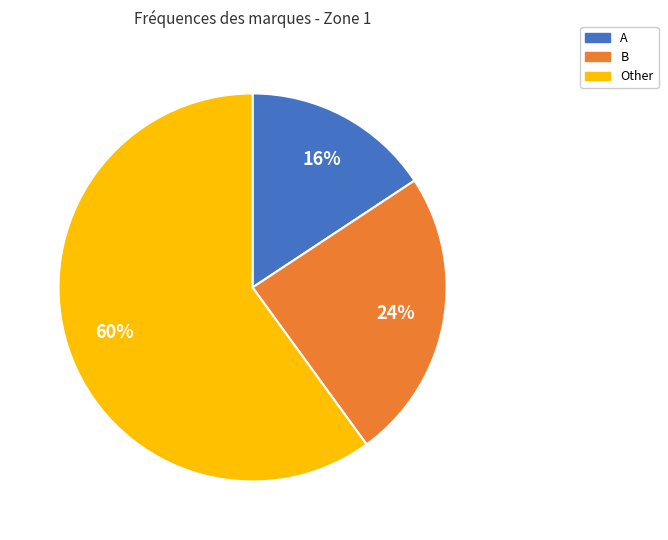

Count the number of slices in the pie.

3